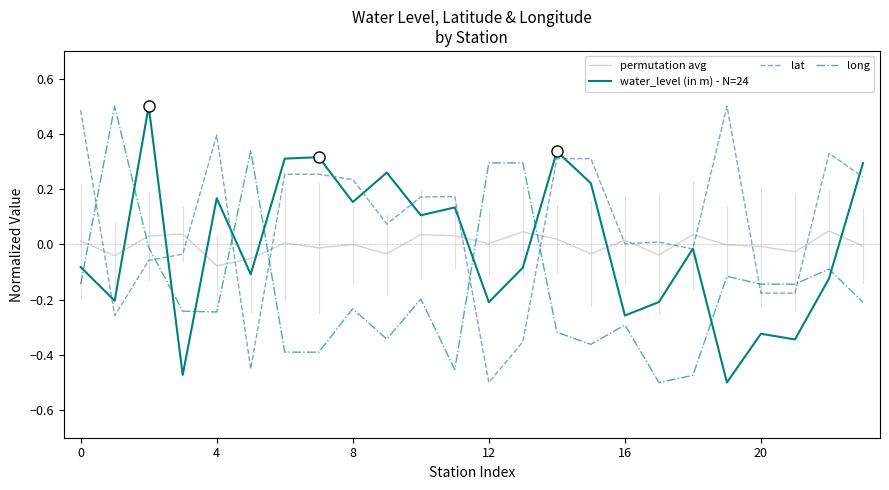

After their last crossing, which series has the higher values: lat or long?

lat